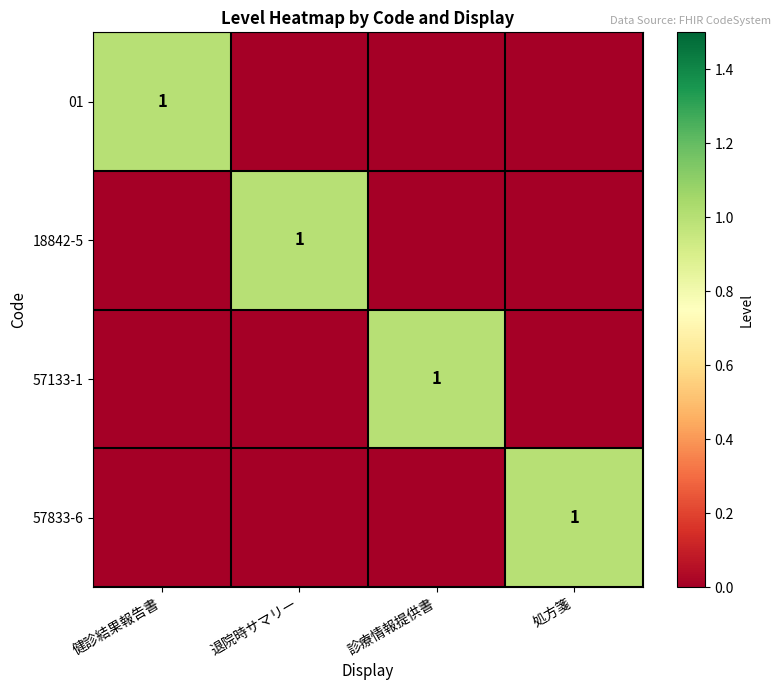

Between 処方箋 and 診療情報提供書, which is larger?

処方箋